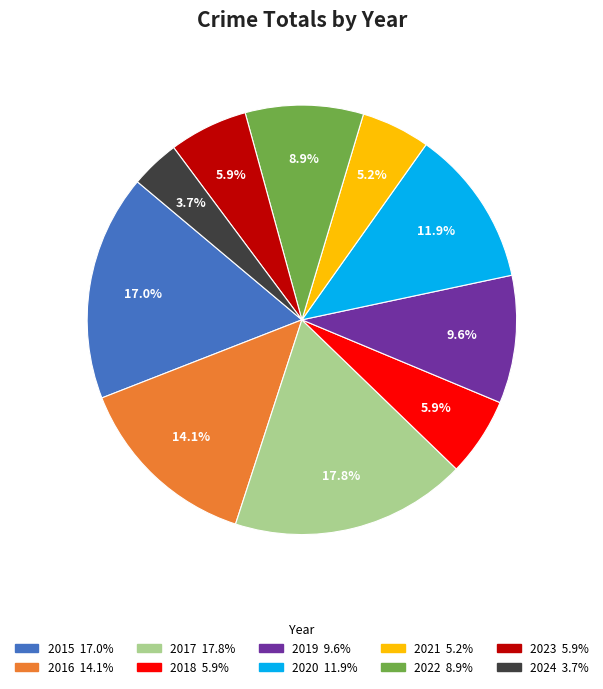

Does 2017 represent more than half of the total?

No